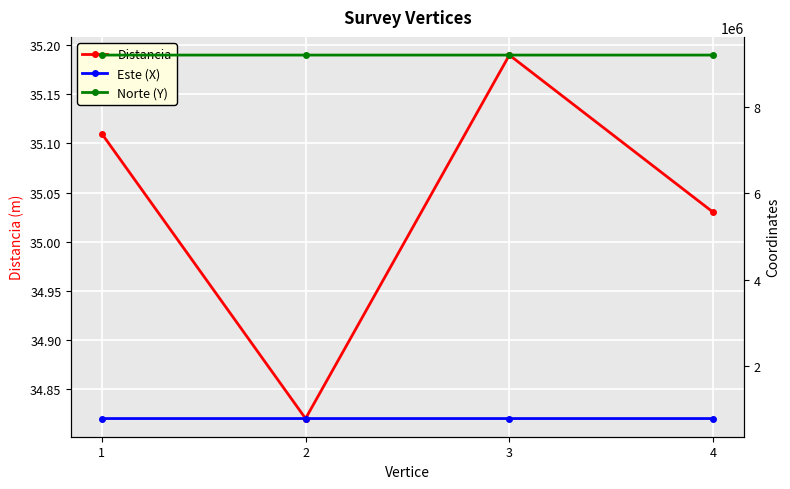

What is the maximum value shown in the chart?

9210601.5